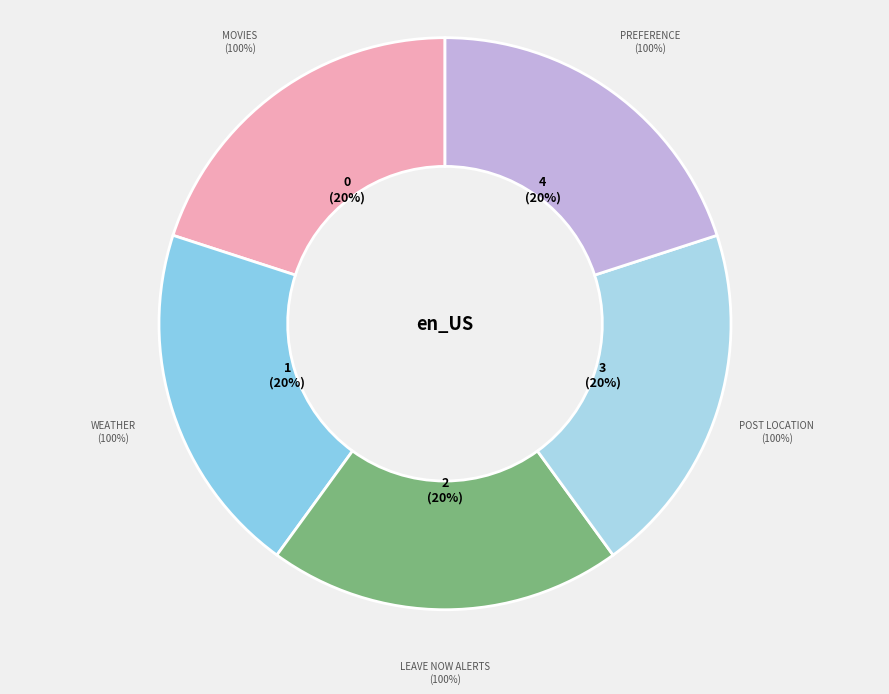

Rank the categories by value from lowest to highest.

Movies, Weather, Leave Now Alerts, Post Location, Preference